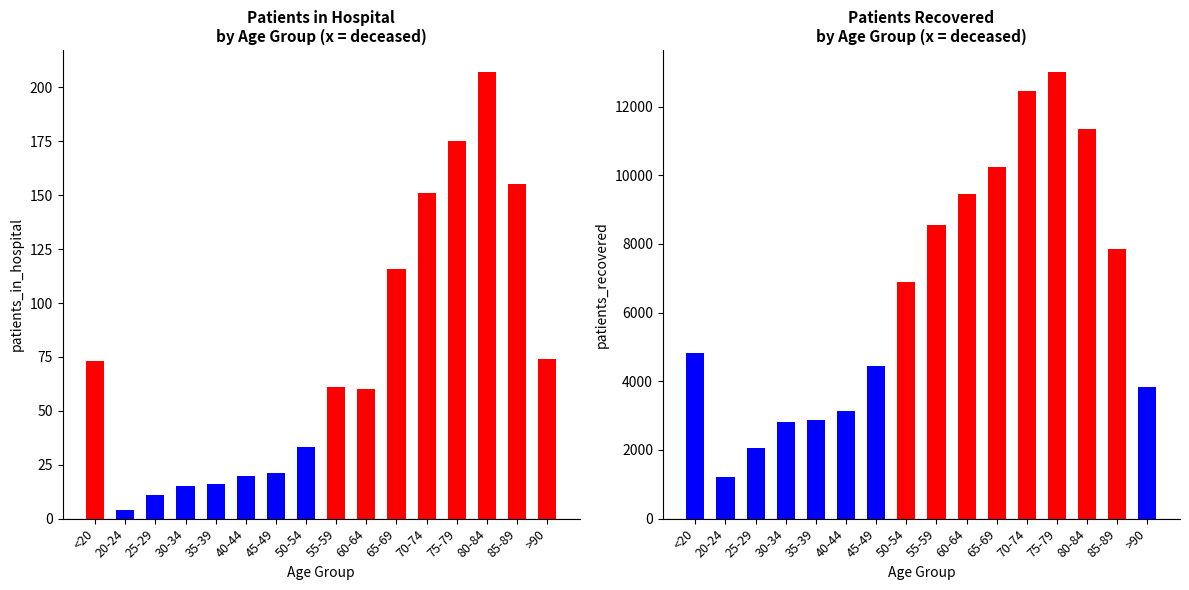

How many categories are shown in the chart?

16